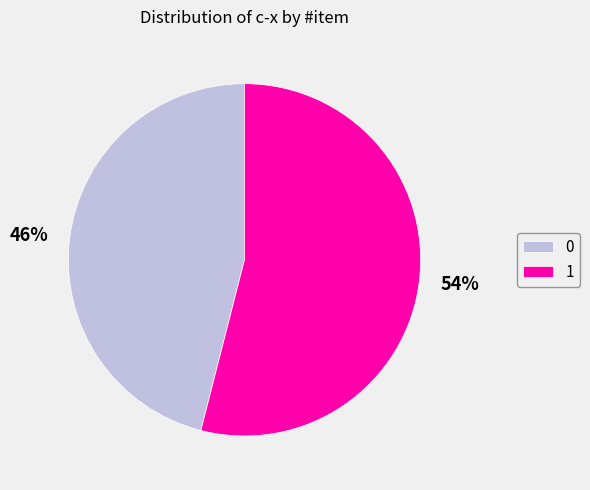

Rank the categories by value from highest to lowest.

1, 0